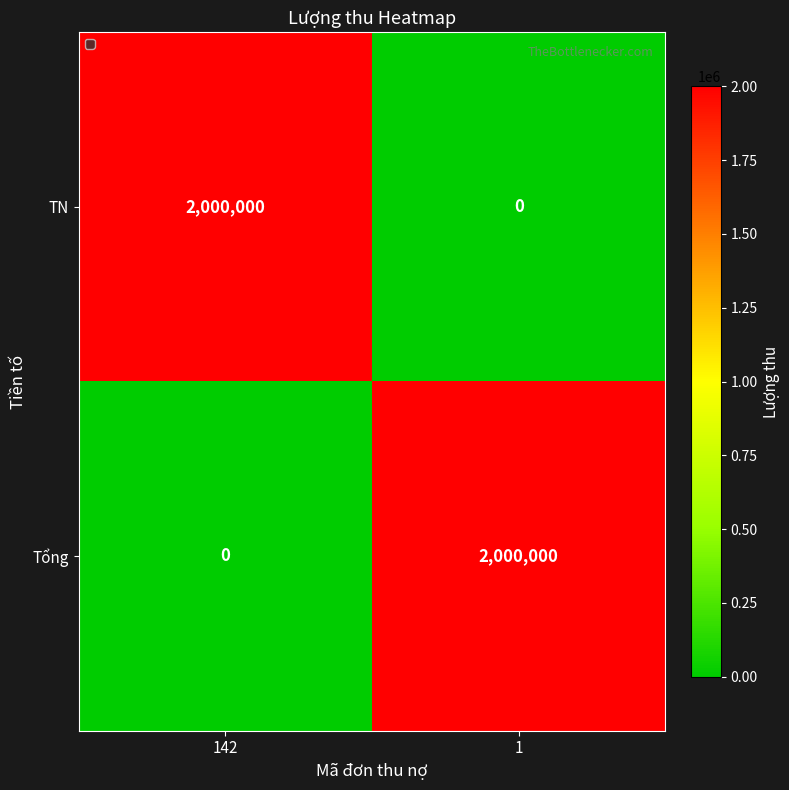

The TN series shows 1271297 at 142. True or false?

False